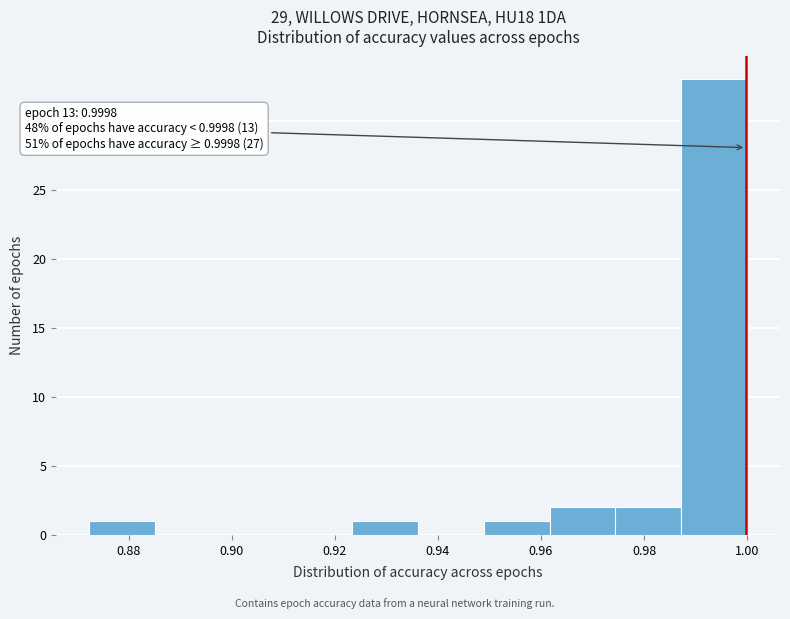

Over which range of the x-axis is the bar tallest?

0.988 to 1.000